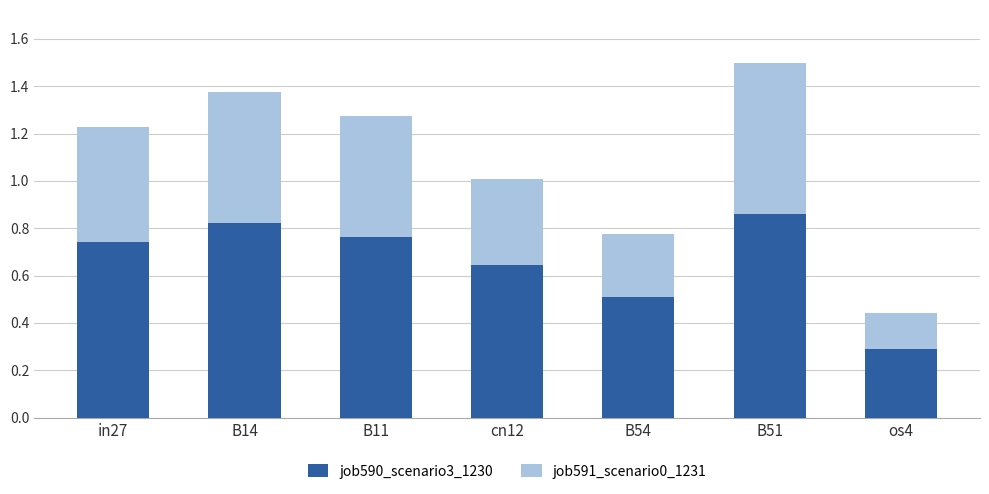

What is the sum of all job590_scenario3_1230 values?

4.6